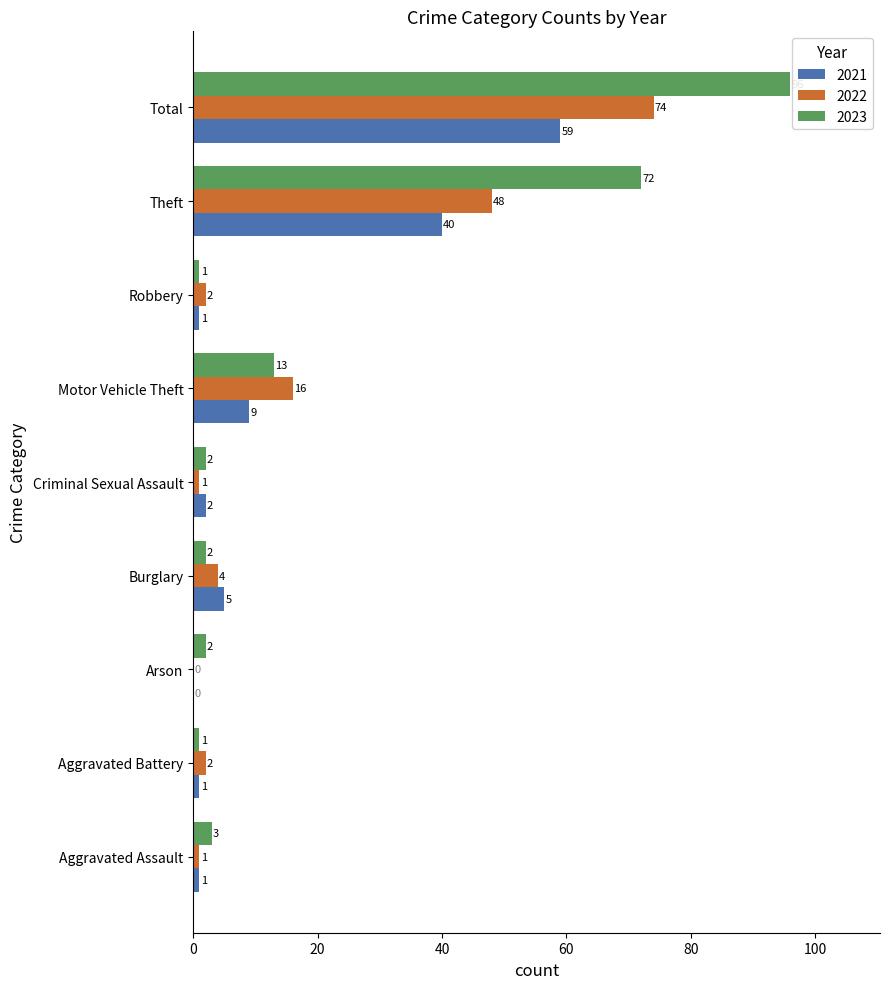

Which series changed the most between Burglary and Motor Vehicle Theft?

2022